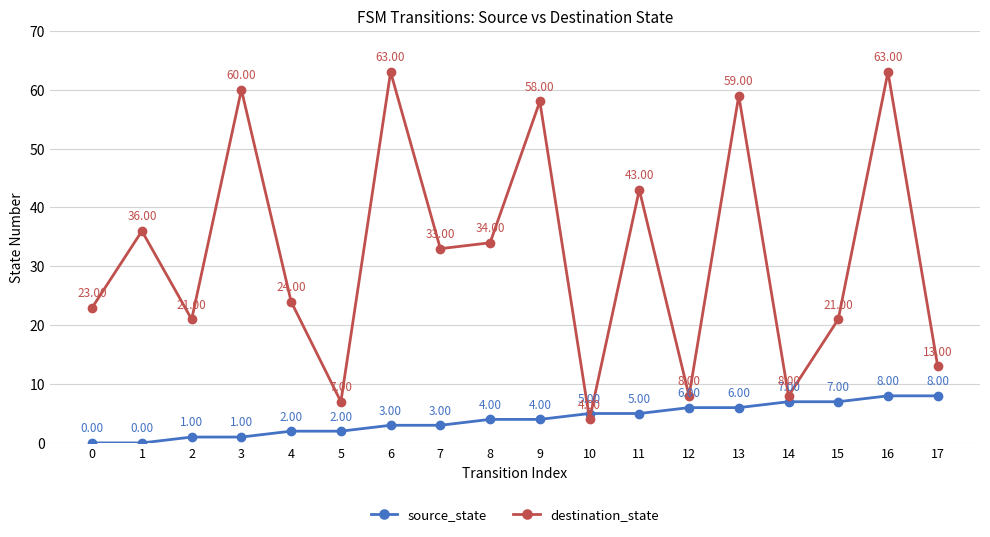

What is the sum of all source_state values?

72